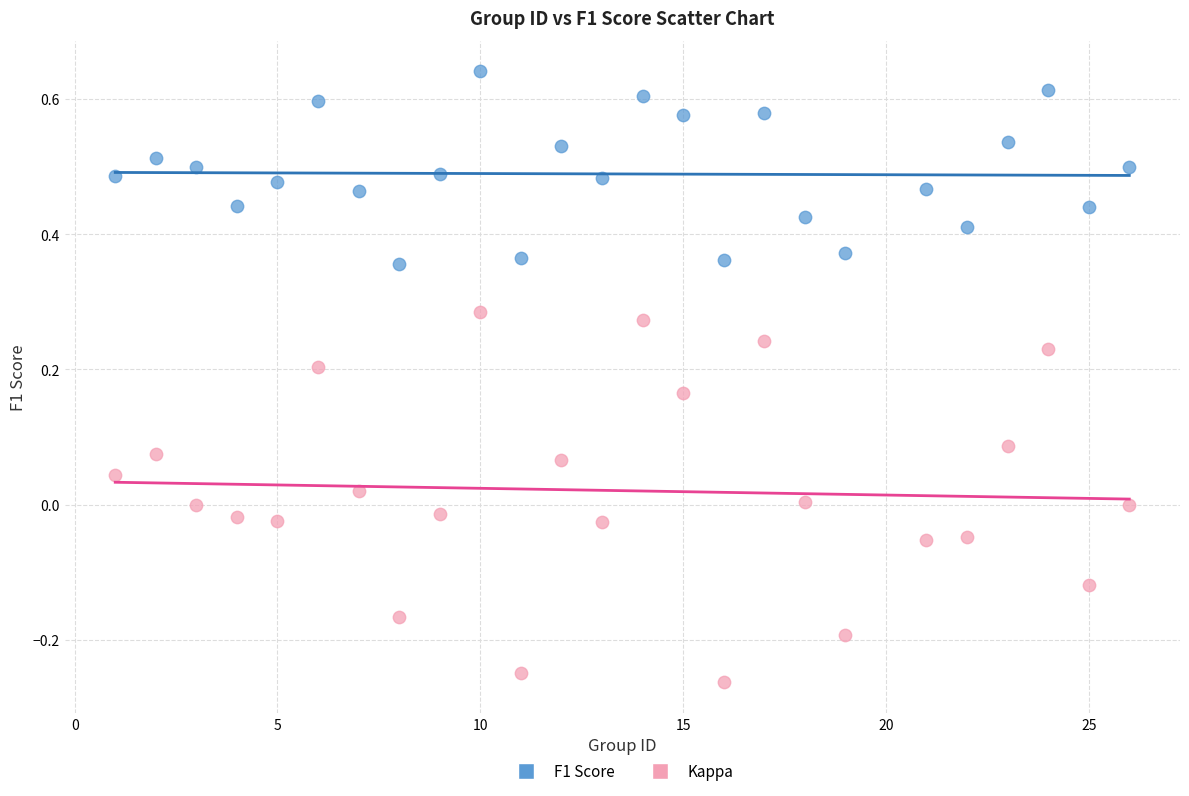

What are all the series names shown in the legend?

F1 Score, Kappa